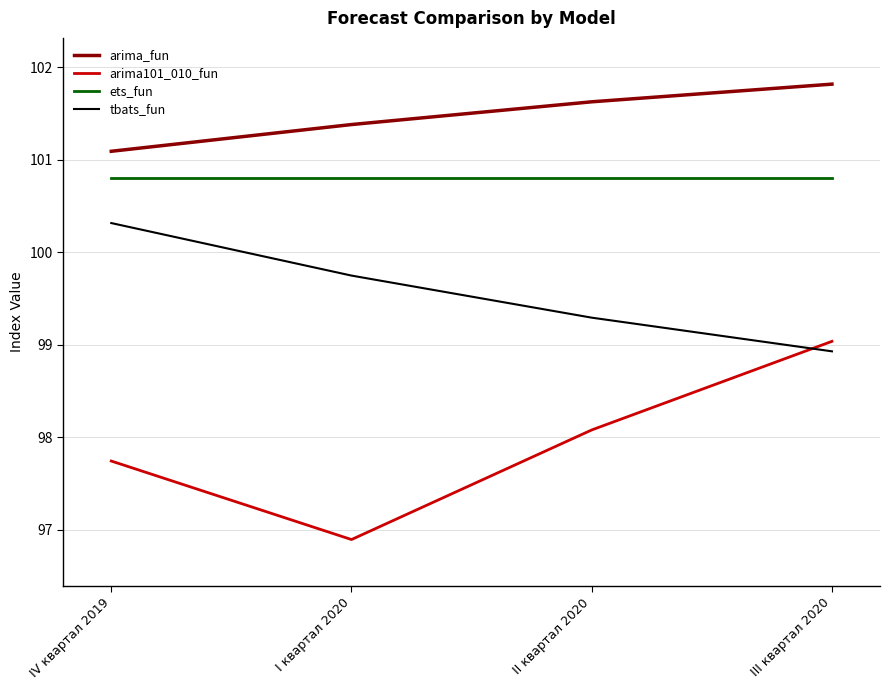

Is it true that ets_fun equals 53.3 at II квартал 2020?

False